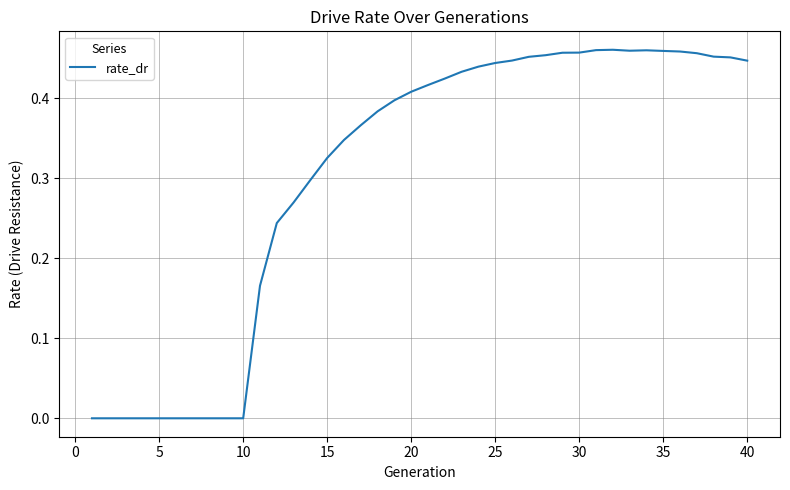

Is this an area chart (filled region under the line)?

No